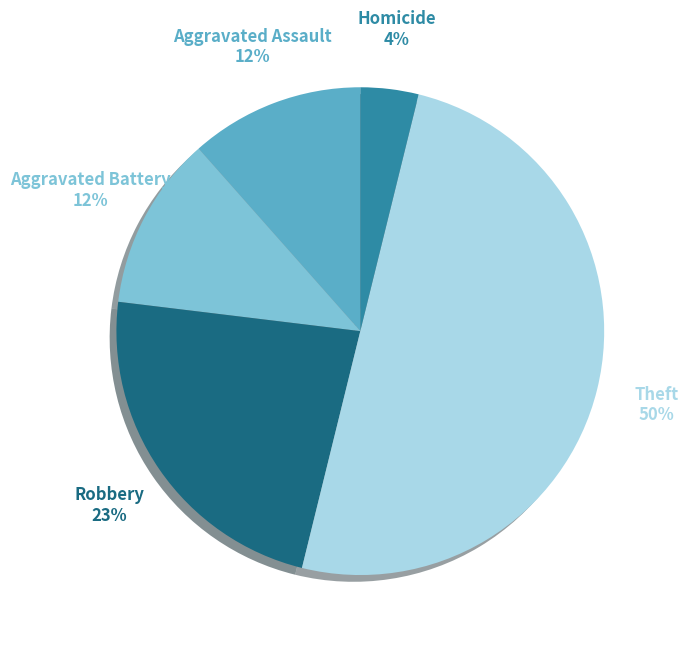

Is Homicide the majority of the pie?

No